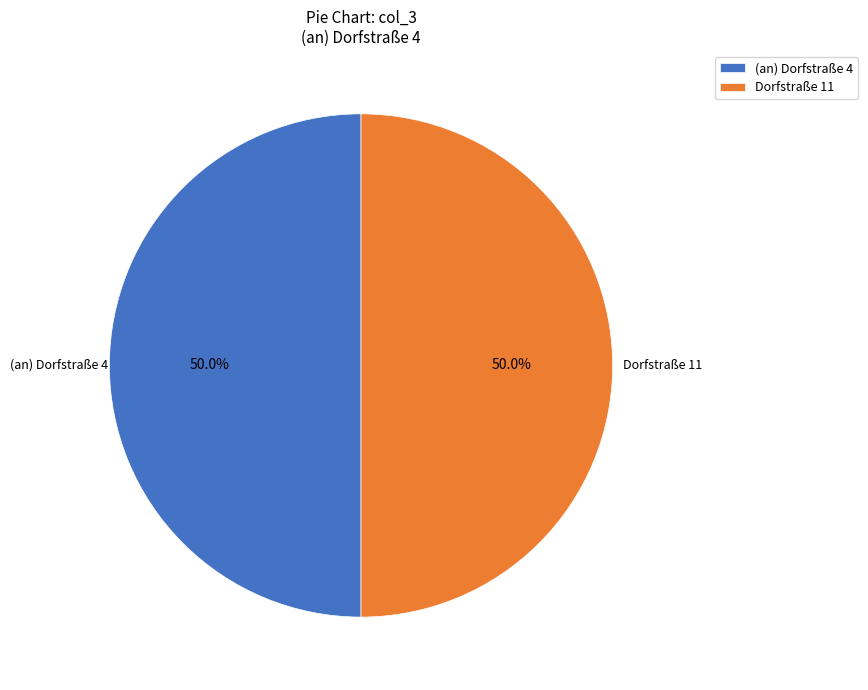

What portion of the pie excludes (an) Dorfstraße 4?

50.0%